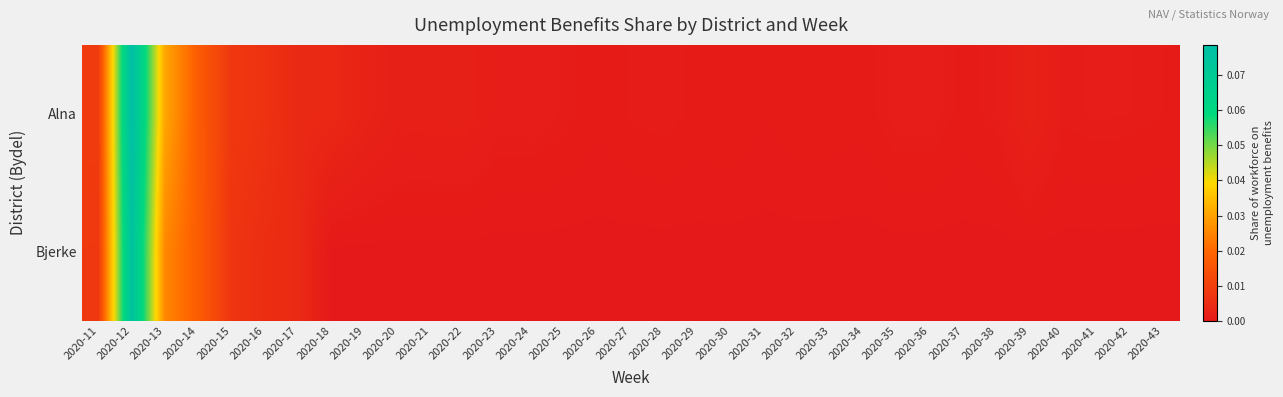

Reading left to right, extract all data points from this chart.

Alna: 2020-11=0.0	2020-12=0.1	2020-13=0.0	2020-14=0.0	2020-15=0.0	2020-16=0.0	2020-17=0.0	2020-18=0.0	2020-19=0.0	2020-20=0.0	2020-21=0.0	2020-22=0.0	2020-23=0.0	2020-24=0.0	2020-25=0.0	2020-26=0.0	2020-27=0.0	2020-28=0.0	2020-29=0.0	2020-30=0.0	2020-31=0.0	2020-32=0.0	2020-33=0.0	2020-34=0.0	2020-35=0.0	2020-36=0.0	2020-37=0.0	2020-38=0.0	2020-39=0.0	2020-40=0.0	2020-41=0.0	2020-42=0.0	2020-43=0.0
Bjerke: 2020-11=0.0	2020-12=0.1	2020-13=0.0	2020-14=0.0	2020-15=0.0	2020-16=0.0	2020-17=0.0	2020-18=0.0	2020-19=0.0	2020-20=0.0	2020-21=0.0	2020-22=0.0	2020-23=0.0	2020-24=0.0	2020-25=0.0	2020-26=0.0	2020-27=0.0	2020-28=0.0	2020-29=0.0	2020-30=0.0	2020-31=0.0	2020-32=0.0	2020-33=0.0	2020-34=0.0	2020-35=0.0	2020-36=0.0	2020-37=0.0	2020-38=0.0	2020-39=0.0	2020-40=0.0	2020-41=0.0	2020-42=0.0	2020-43=0.0